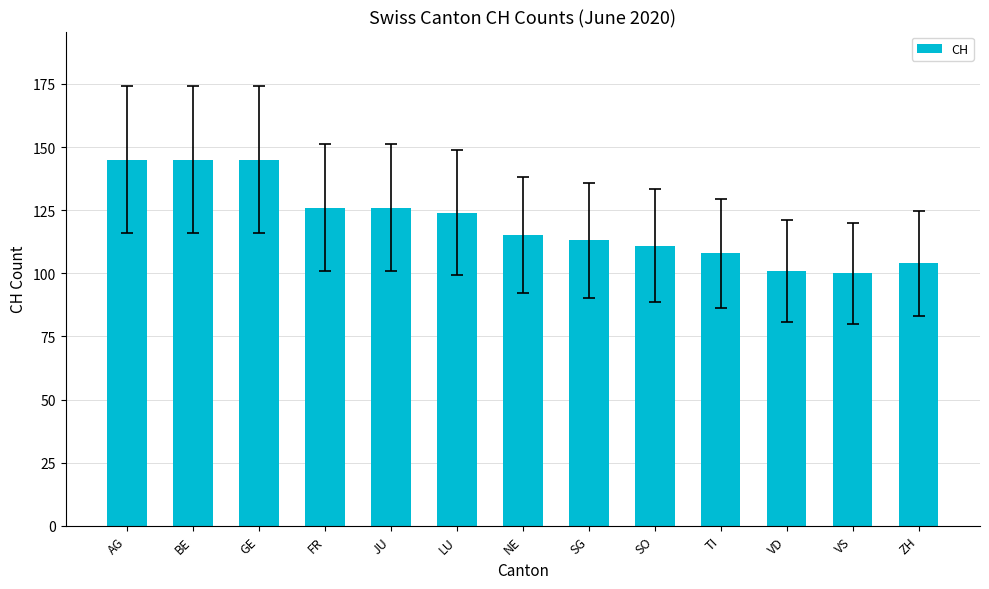

Approximately how many times larger is the value at JU compared to VS?

1.3